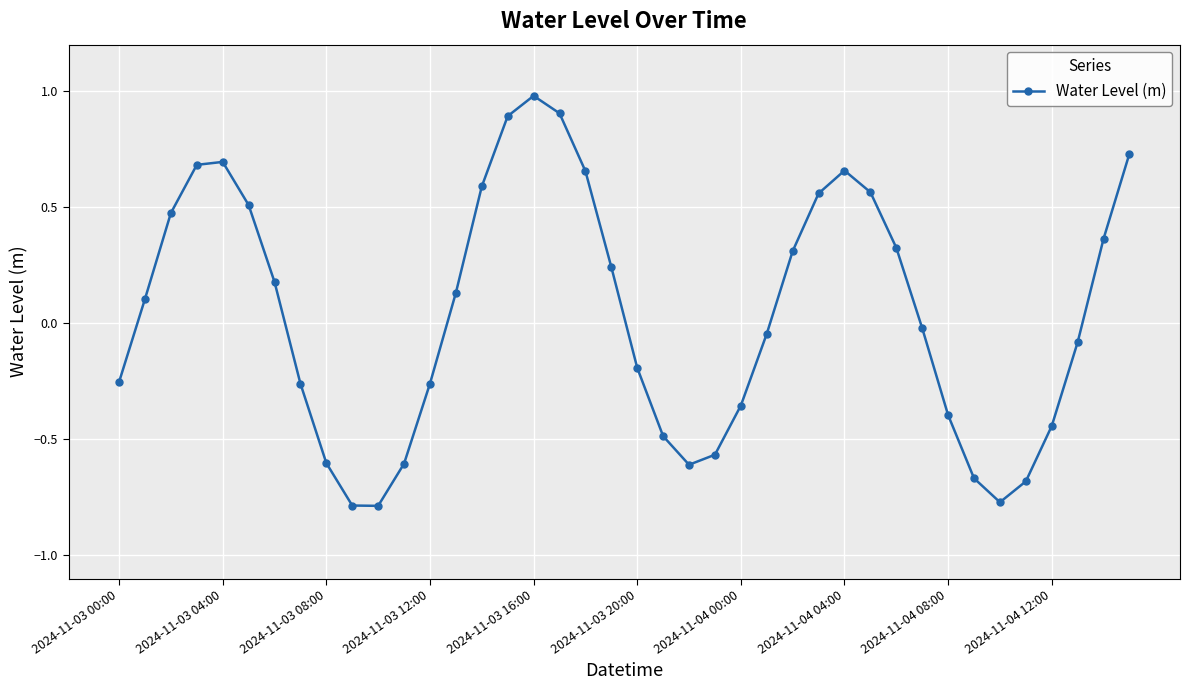

Does the chart have visible grid lines?

Yes